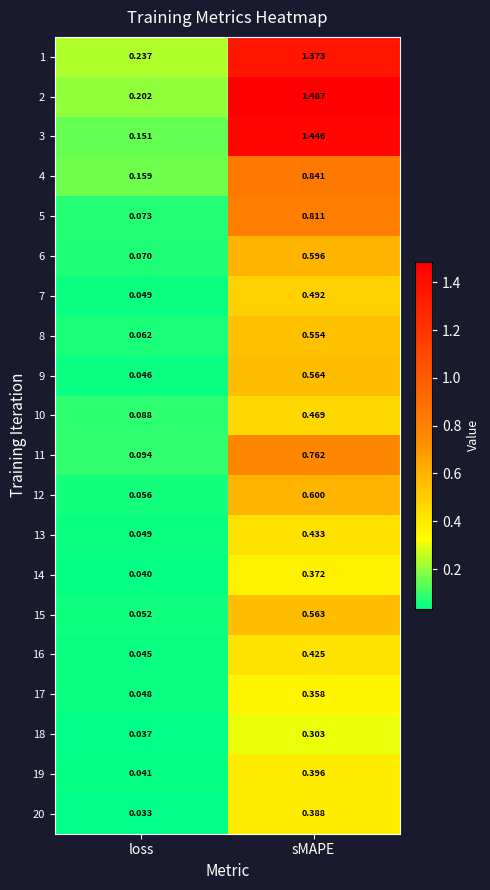

Rank the categories by 7 value from lowest to highest.

loss, sMAPE